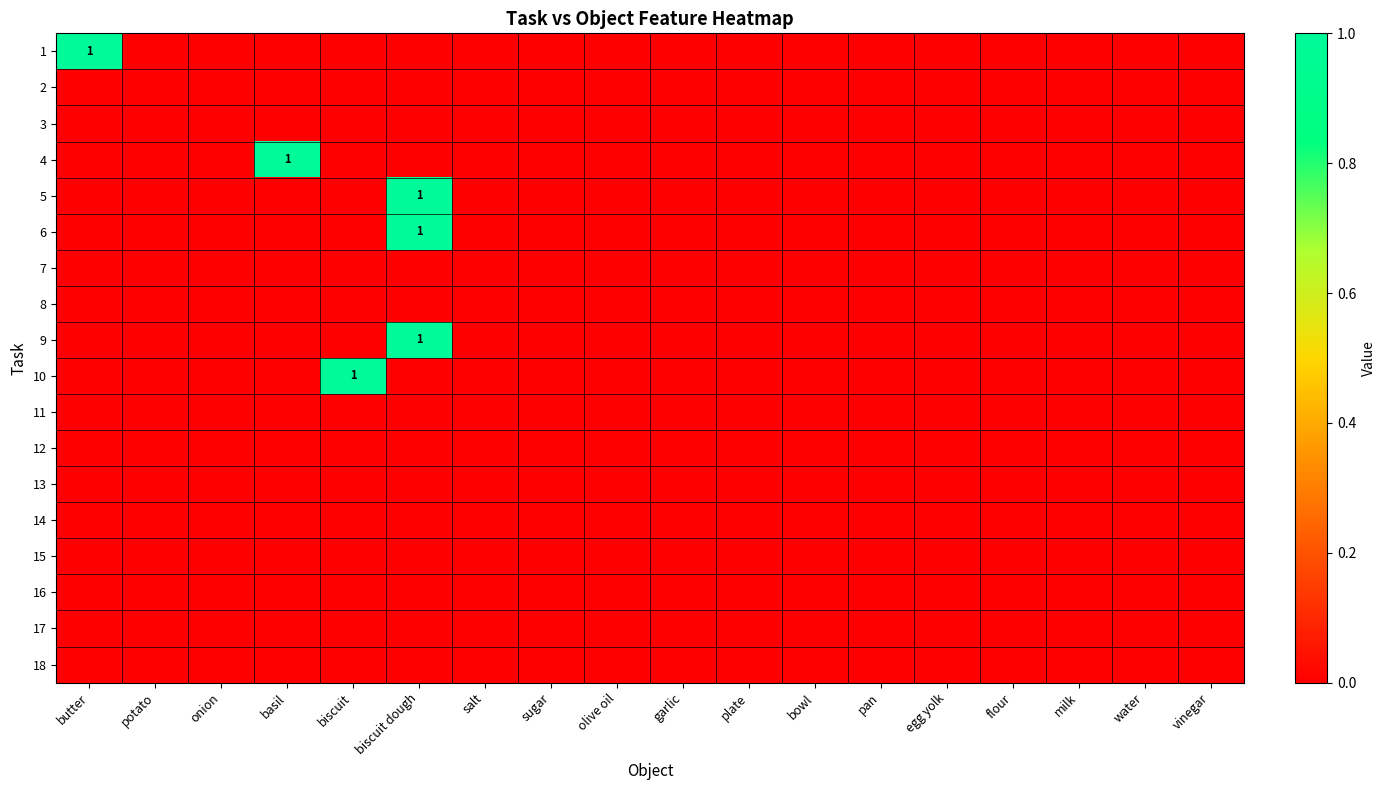

True or false: 4 has a value of 1 at basil.

True